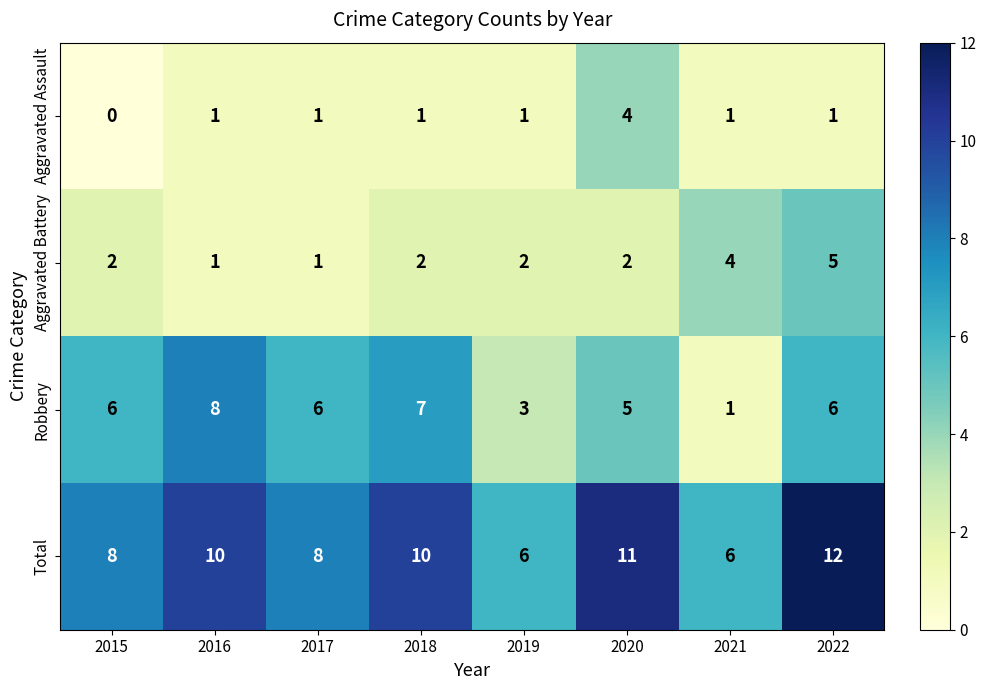

The value of Aggravated Battery at 2019 is 0. True or false?

False